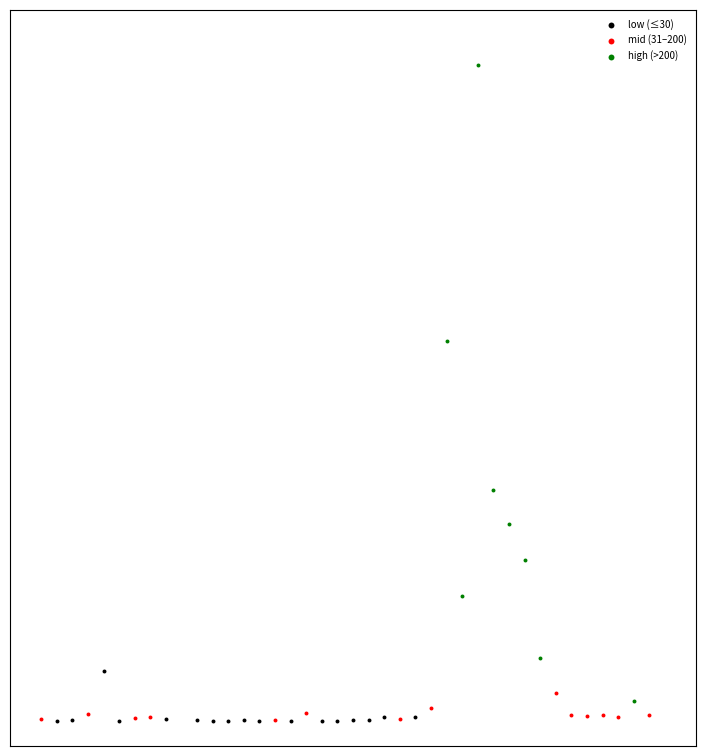

Which series has the widest spread of Y values?

high (>200)